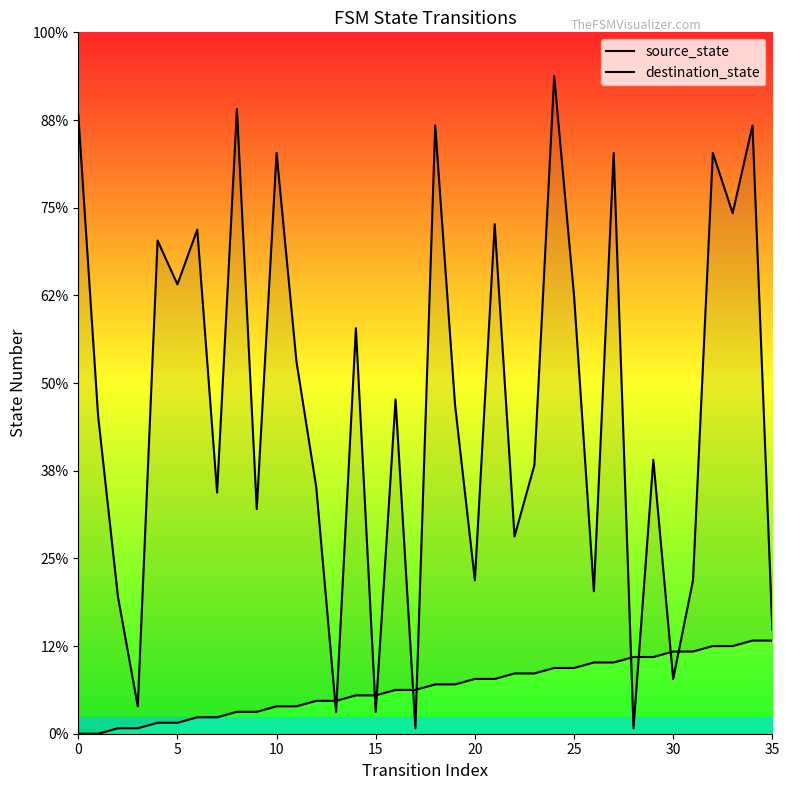

What is the total value across all series at 35?

47